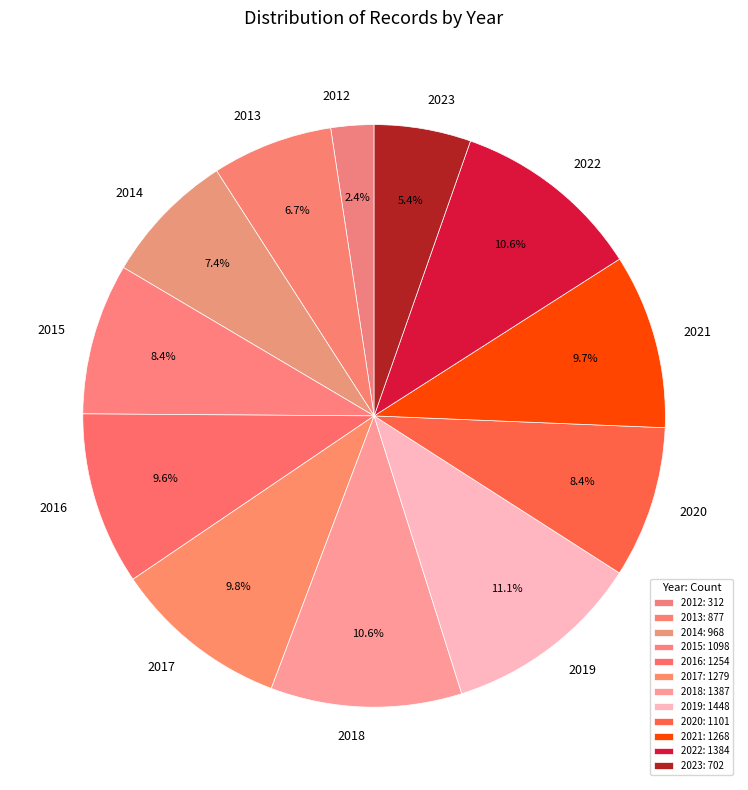

Which slice is the smallest?

2012